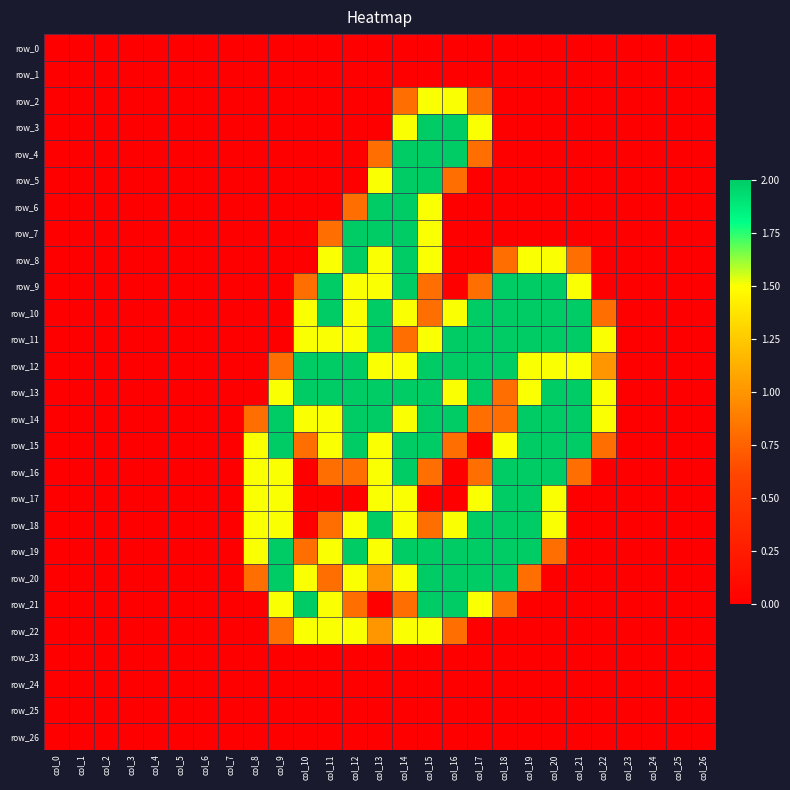

At which category is the sum across all series the highest?

col_14